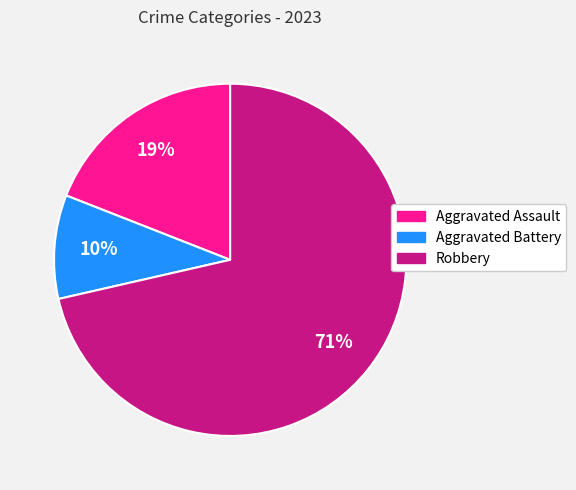

To the nearest percent, what is the average slice percentage?

33%